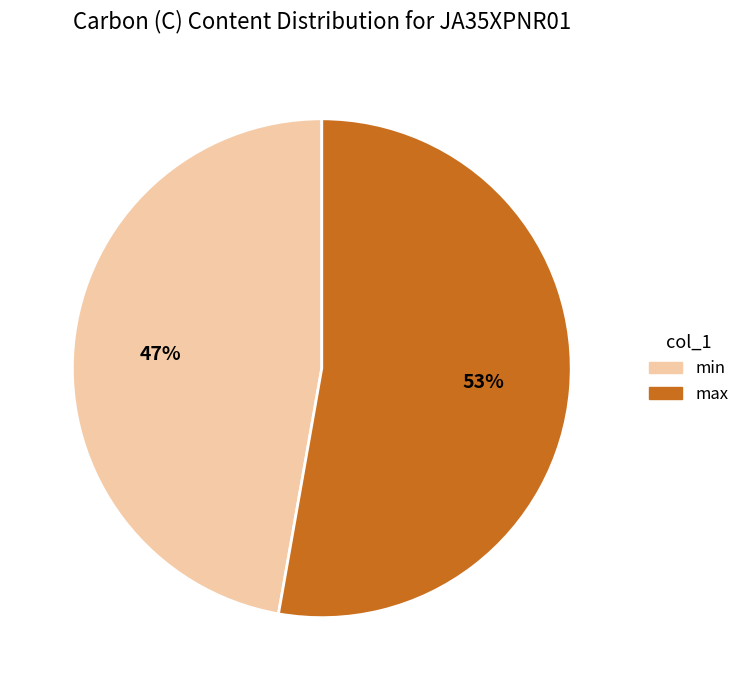

To the nearest percent, what portion does max represent?

53%